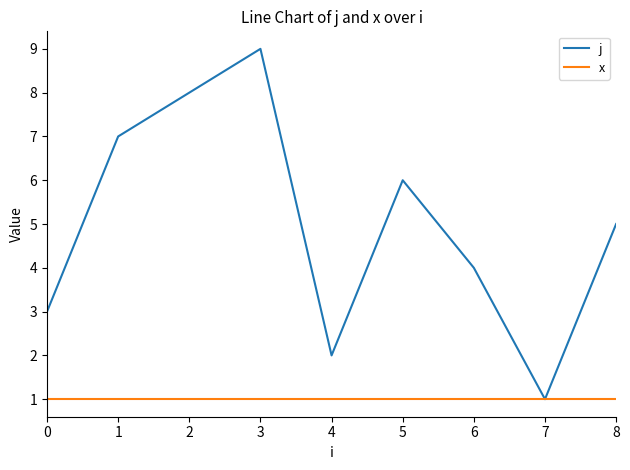

Which series has the largest total across all categories?

j